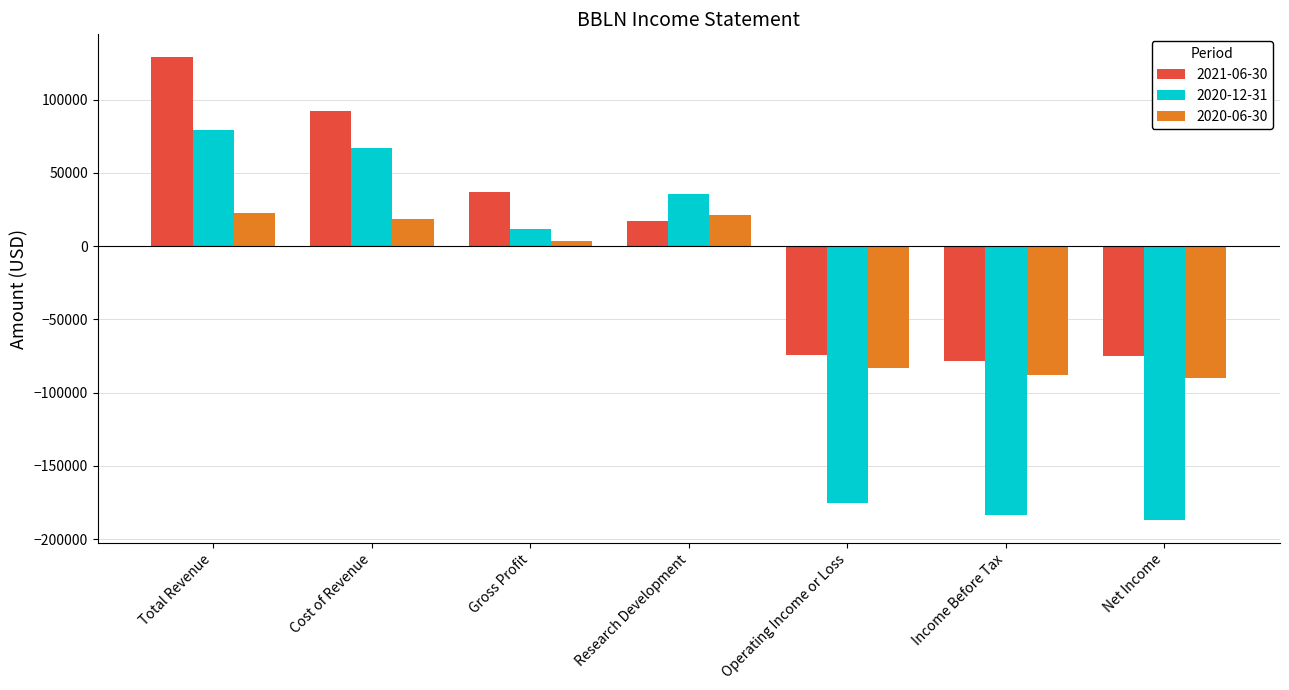

What is the sum of all 2020-06-30 values?

-194900